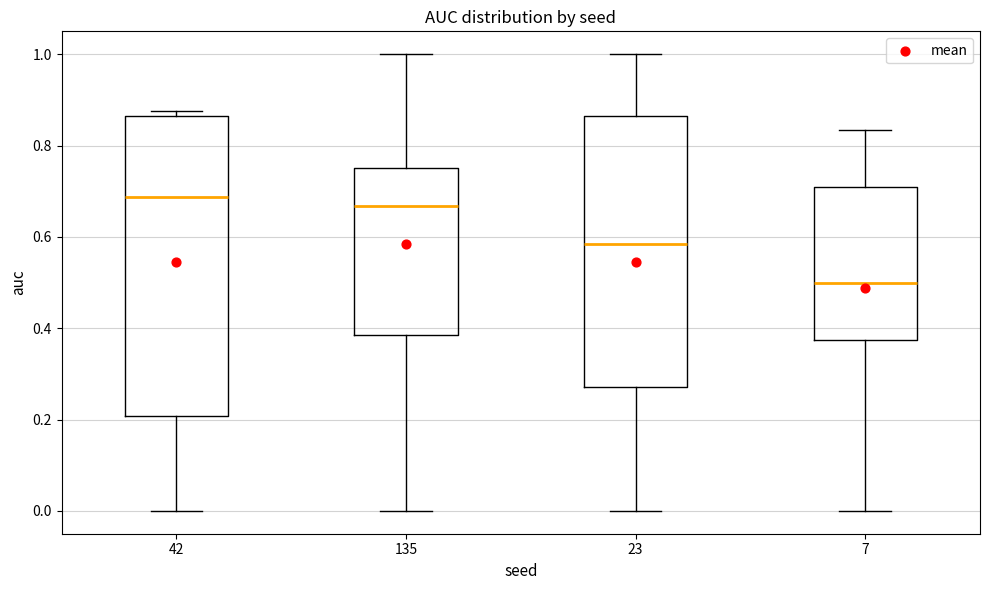

Comparing the boxes themselves (not the whiskers), which one is the tallest?

42